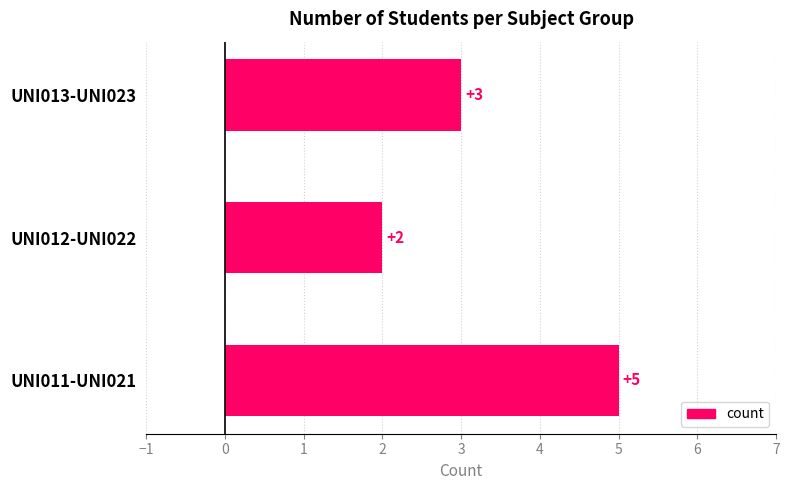

What value does the data have at UNI013-UNI023?

3